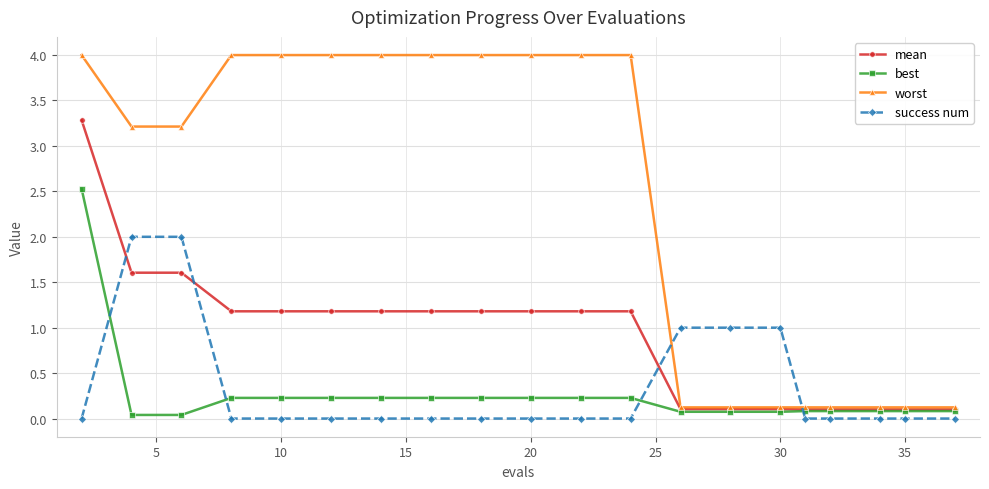

Does the chart display data point markers on the line(s)?

Yes